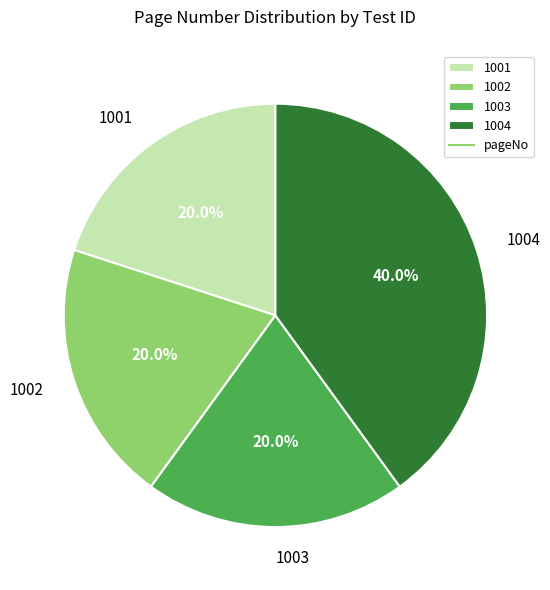

Approximately how many times larger is the value at 1001 compared to 1002?

1.0